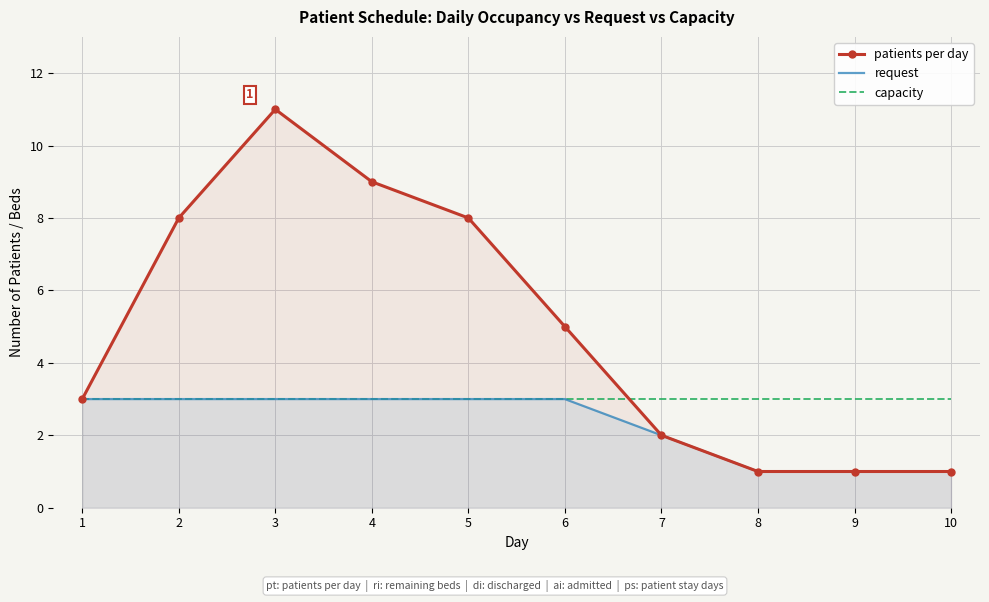

What is the sum of all patients per day values?

49